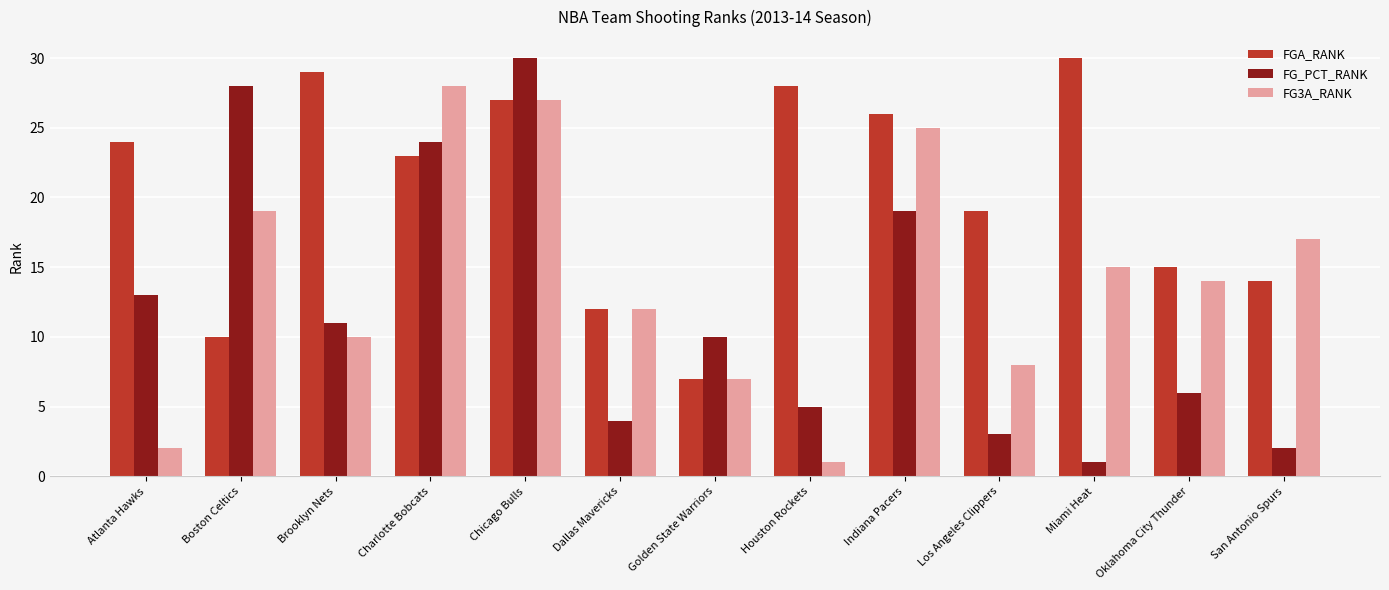

The FG_PCT_RANK series shows 19 at Indiana Pacers. True or false?

True